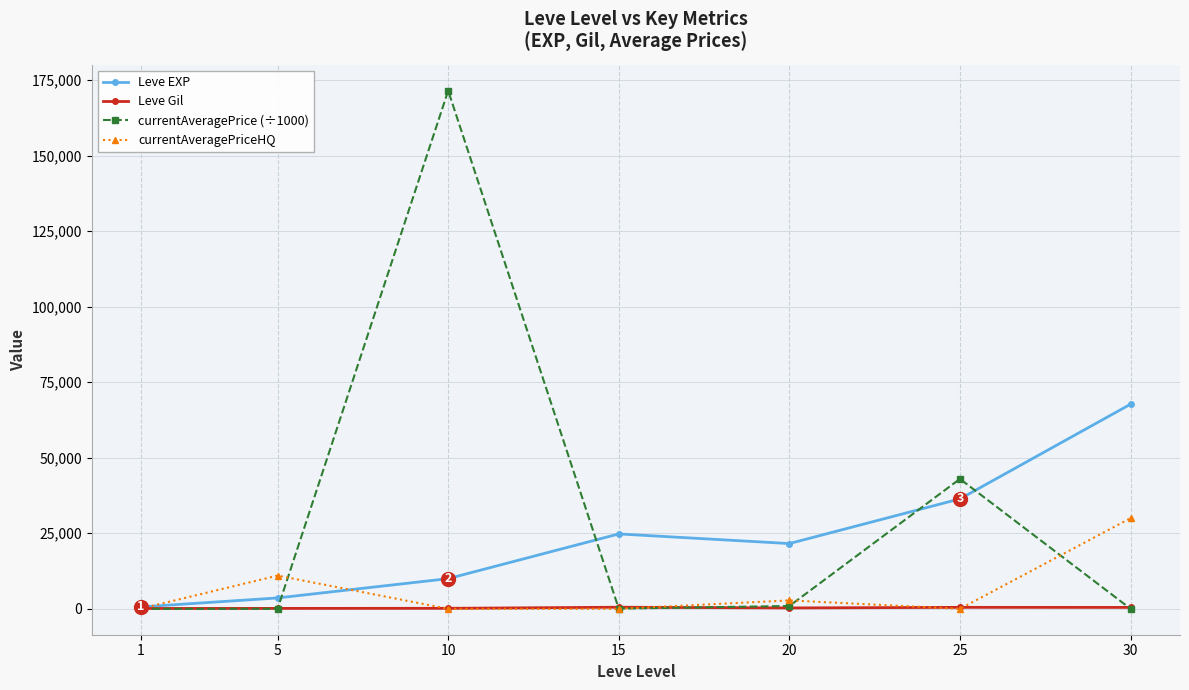

Count the number of categories in the chart.

7